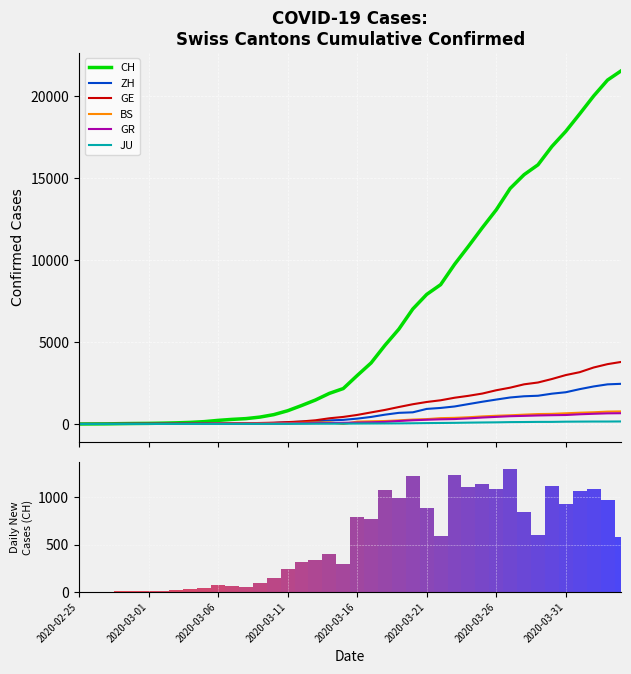

List the labels in order of ZH value, largest first.

2020-04-04, 2020-04-03, 2020-04-02, 2020-04-01, 2020-03-31, 2020-03-30, 2020-03-29, 2020-03-28, 2020-03-27, 2020-03-26, 2020-03-25, 2020-03-24, 2020-03-23, 2020-03-22, 2020-03-21, 2020-03-20, 2020-03-19, 2020-03-18, 2020-03-17, 2020-03-16, 2020-03-15, 2020-03-14, 2020-03-13, 2020-03-12, 2020-03-11, 2020-03-10, 2020-03-09, 2020-03-08, 2020-03-07, 2020-03-06, 2020-03-05, 2020-03-04, 2020-03-03, 2020-03-02, 2020-03-01, 2020-02-29, 2020-02-27, 2020-02-28, 2020-02-25, 2020-02-26